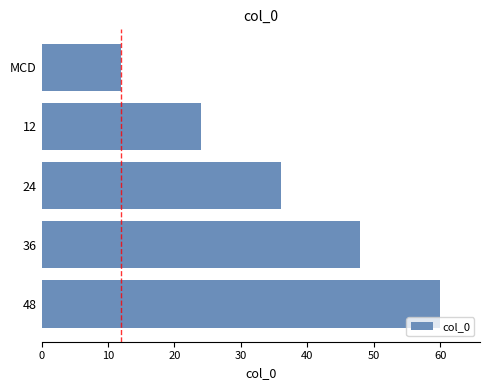

Which category has the highest value across all series?

48